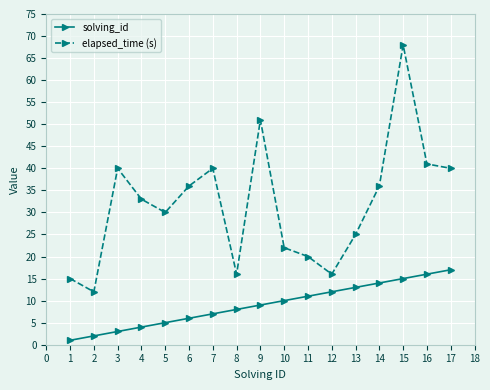

True or false: elapsed_time (s) has more than 0 points higher than both neighbors.

True